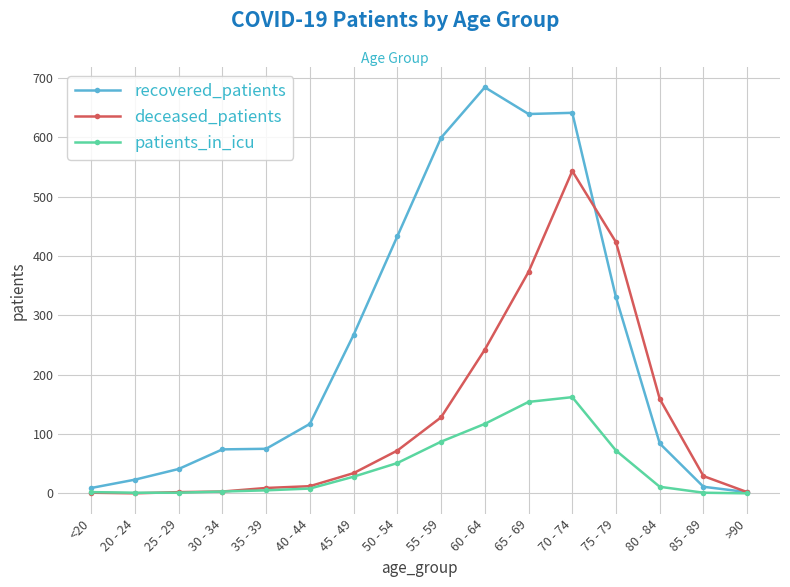

At which label is recovered_patients closest to 343?

75 - 79